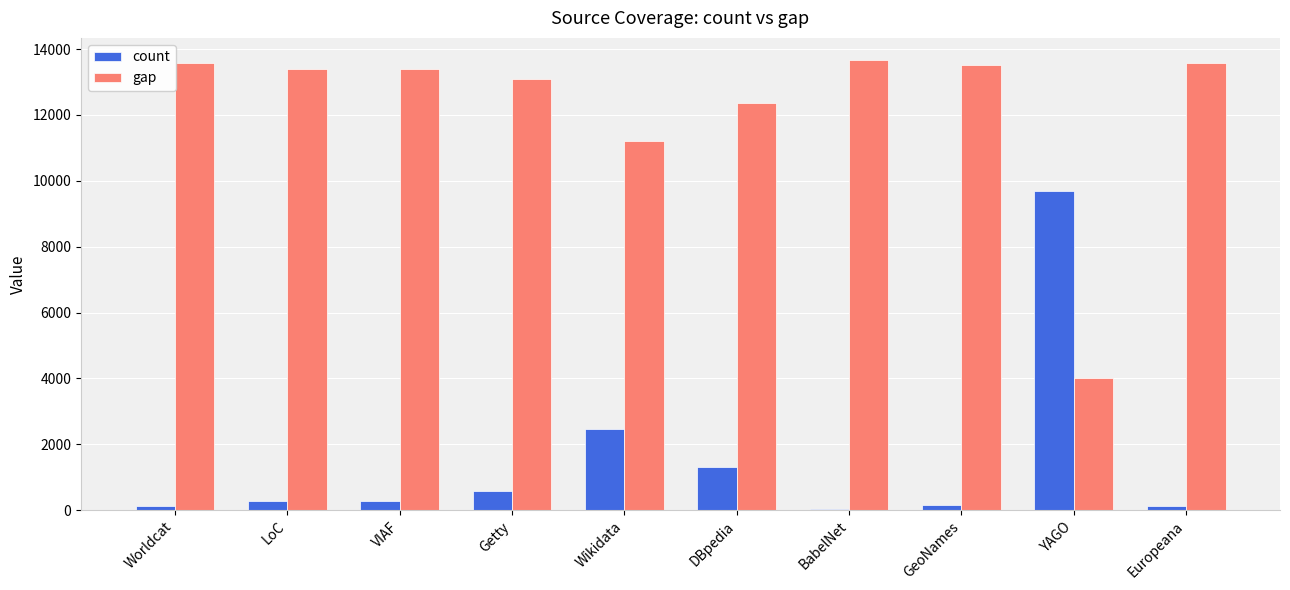

Is it true that gap equals 17888 at Europeana?

False